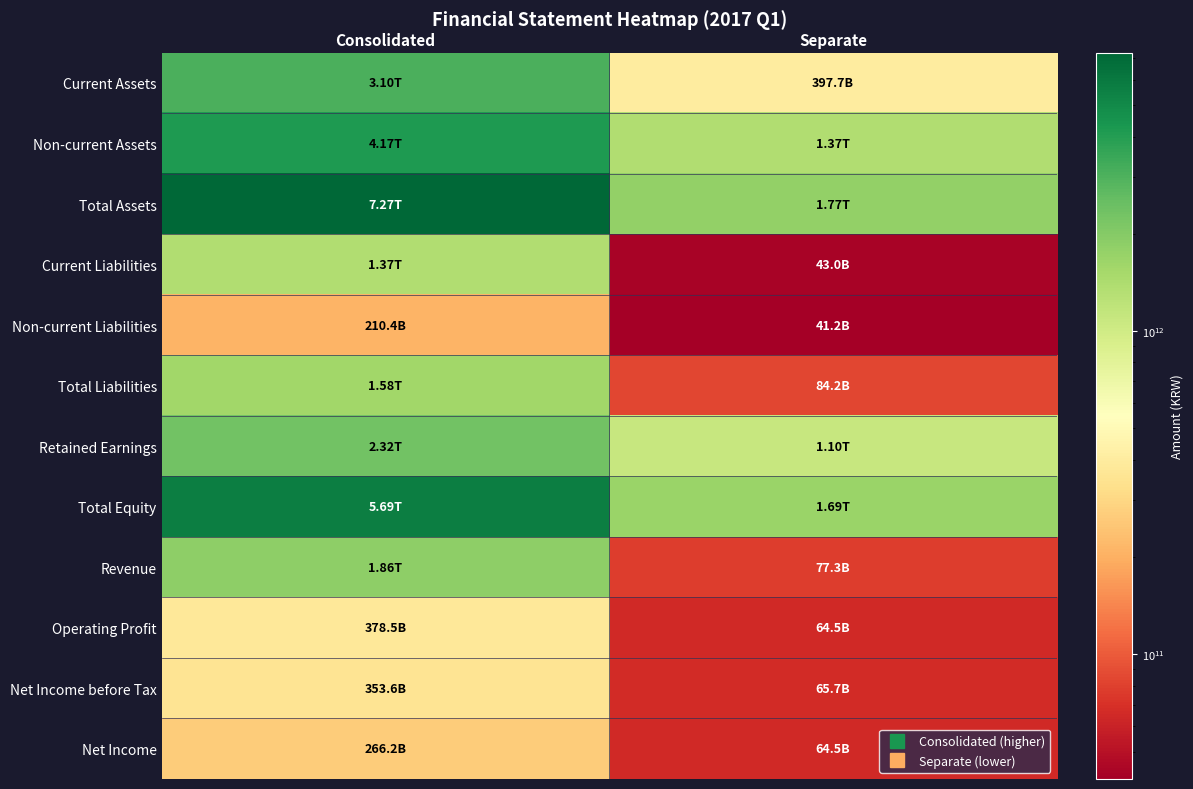

List the series in order of their peak value, lowest first.

Non-current Liabilities, Net Income, Net Income before Tax, Operating Profit, Current Liabilities, Total Liabilities, Revenue, Retained Earnings, Current Assets, Non-current Assets, Total Equity, Total Assets